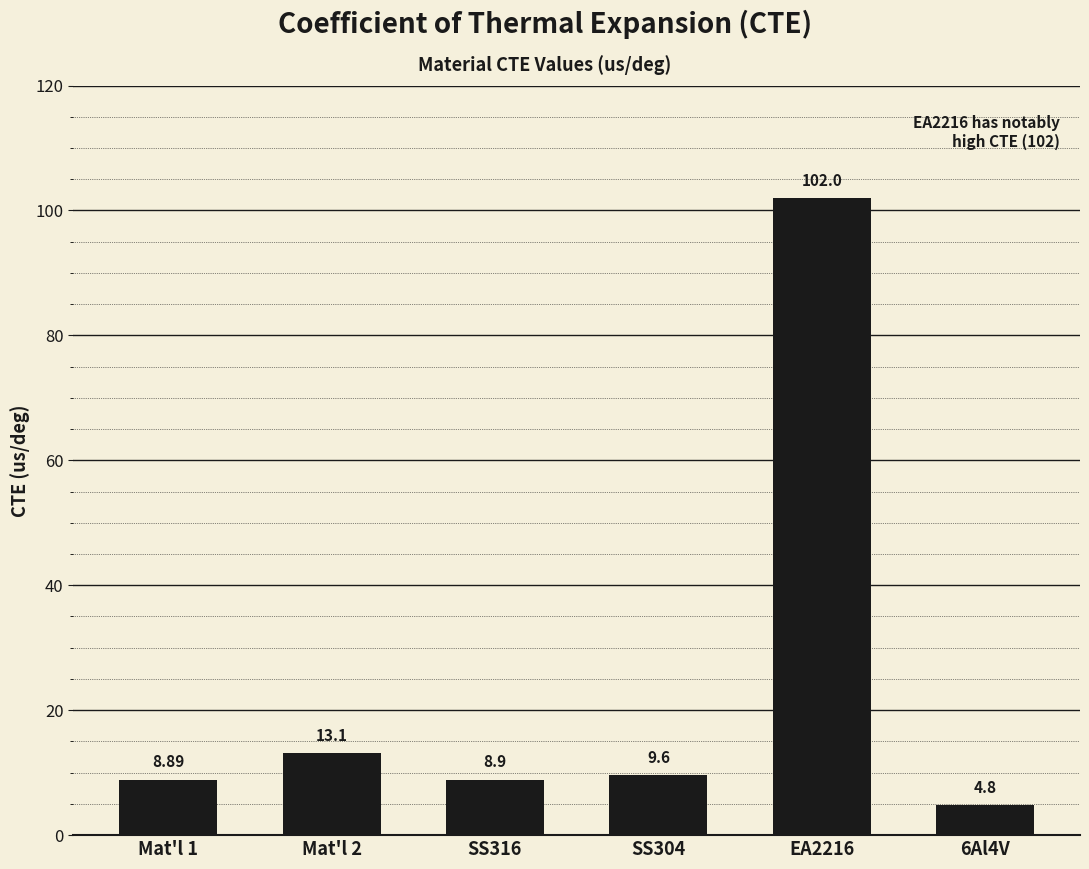

What is the sum of all values?

147.3